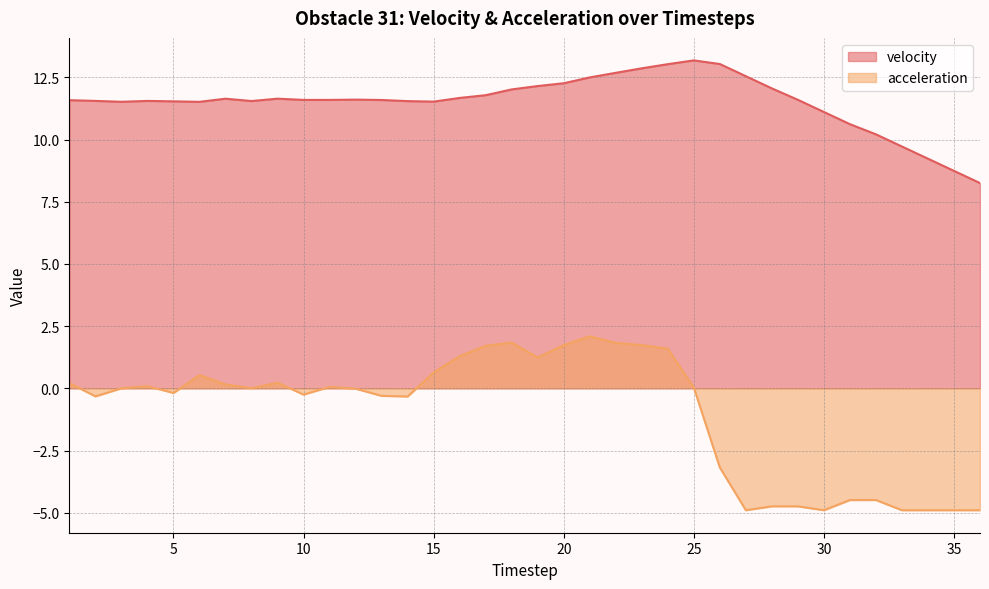

Reading left to right, what are all the values shown in this chart?

velocity: 1=11.6	2=11.6	3=11.5	4=11.6	5=11.5	6=11.5	7=11.6	8=11.6	9=11.6	10=11.6	11=11.6	12=11.6	13=11.6	14=11.5	15=11.5	16=11.7	17=11.8	18=12.0	19=12.2	20=12.3	21=12.5	22=12.7	23=12.9	24=13.0	25=13.2	26=13.0	27=12.6	28=12.1	29=11.6	30=11.1	31=10.6	32=10.2	33=9.7	34=9.2	35=8.7	36=8.3
acceleration: 1=0.2	2=-0.3	3=0.0	4=0.1	5=-0.2	6=0.5	7=0.2	8=0.0	9=0.2	10=-0.3	11=0.1	12=-0.0	13=-0.3	14=-0.3	15=0.6	16=1.3	17=1.7	18=1.8	19=1.2	20=1.7	21=2.1	22=1.8	23=1.7	24=1.6	25=0.0	26=-3.2	27=-4.9	28=-4.7	29=-4.7	30=-4.9	31=-4.5	32=-4.5	33=-4.9	34=-4.9	35=-4.9	36=-4.9